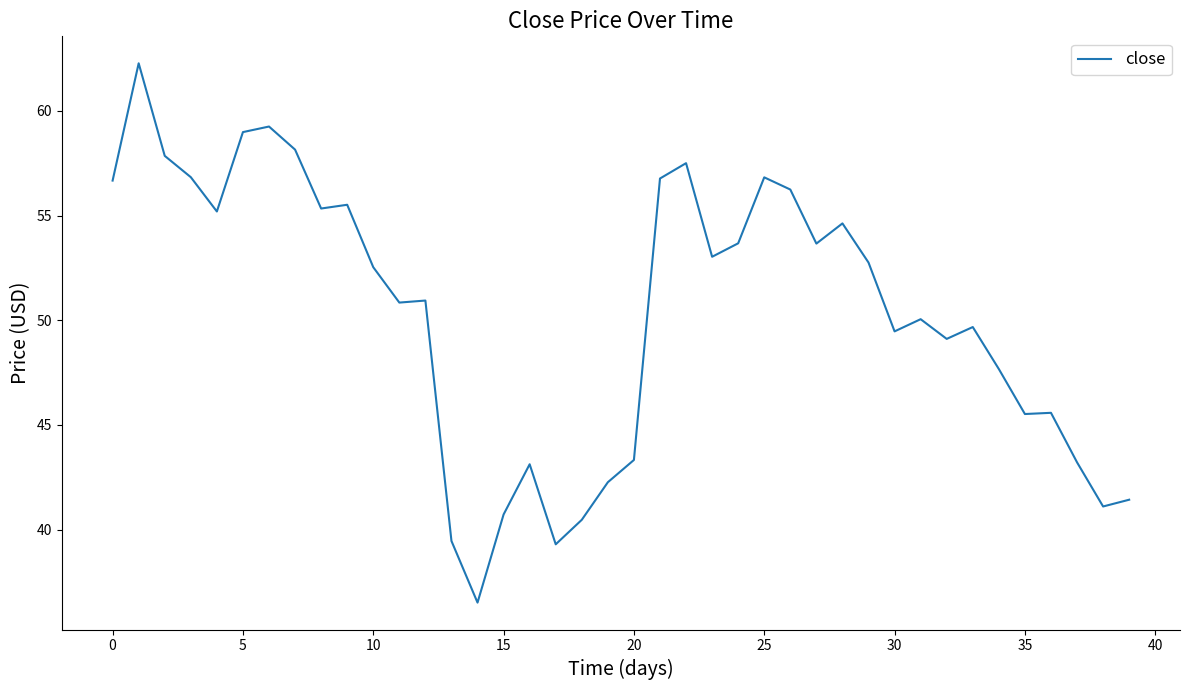

What is the smallest value displayed?

36.5